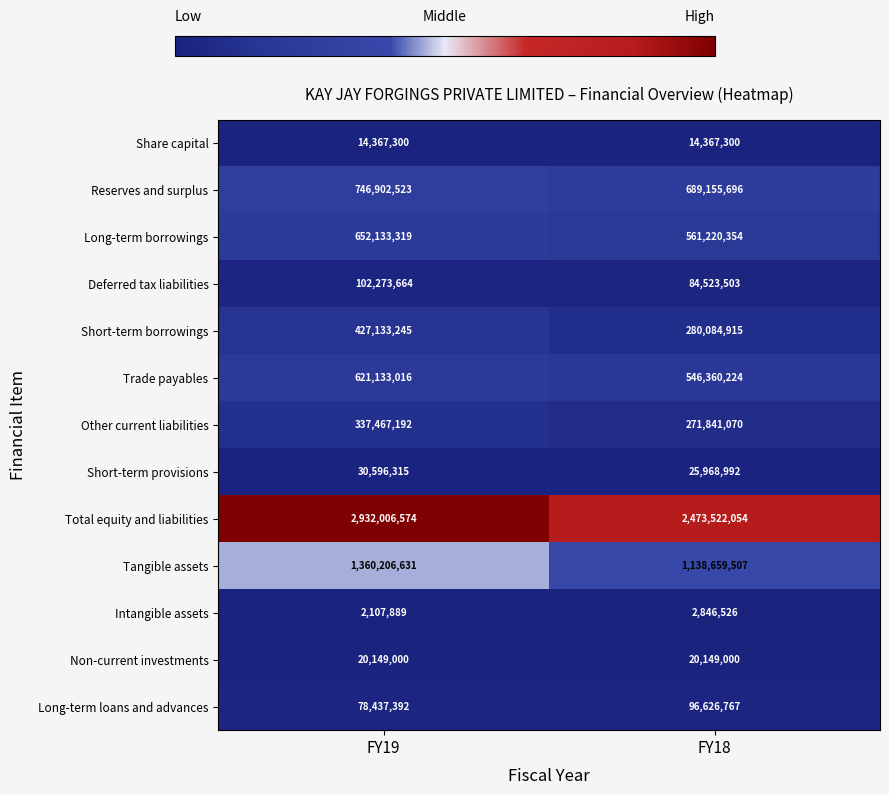

The Share capital series shows 14367300 at FY18. True or false?

True